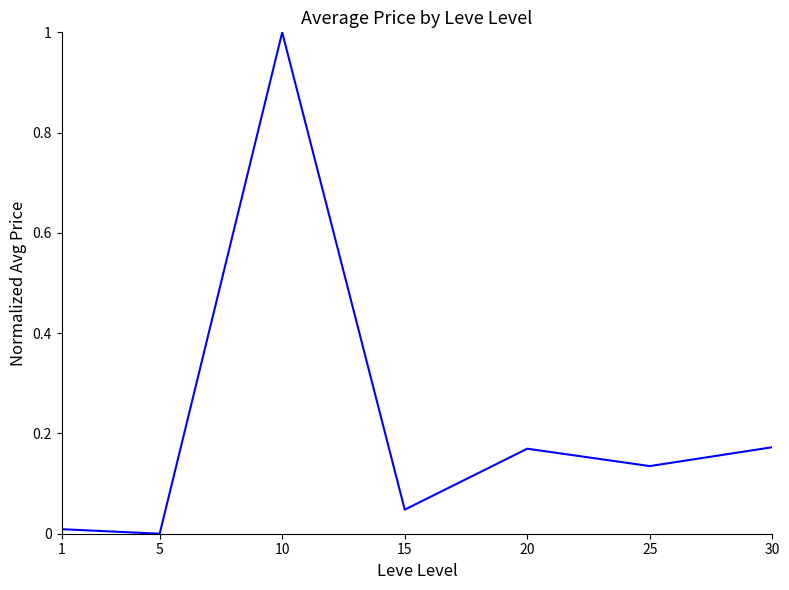

What is the maximum value shown in the chart?

1.0